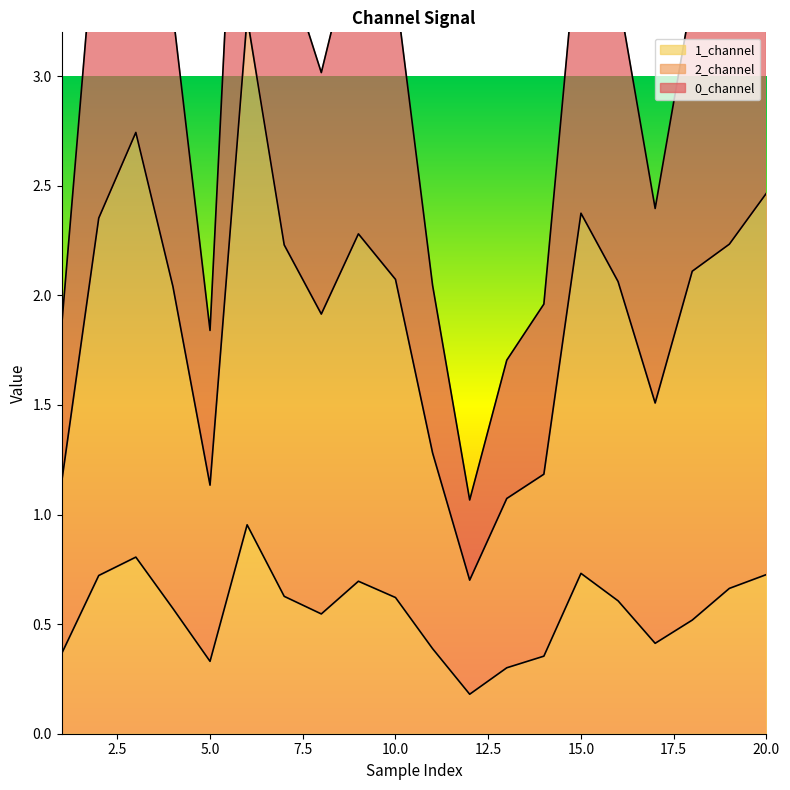

What is the sum of the 1_channel values at 20 and 12?

0.9